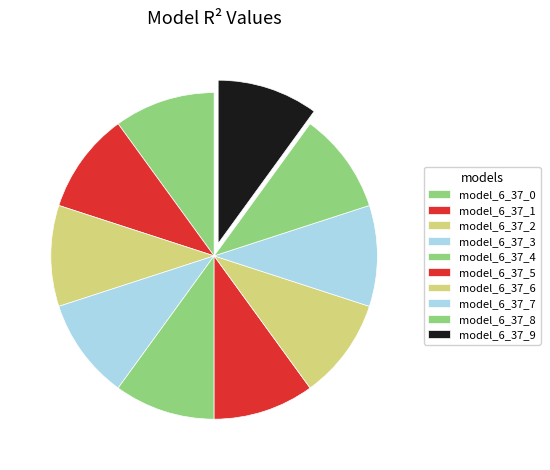

How many segments does this pie chart have?

10